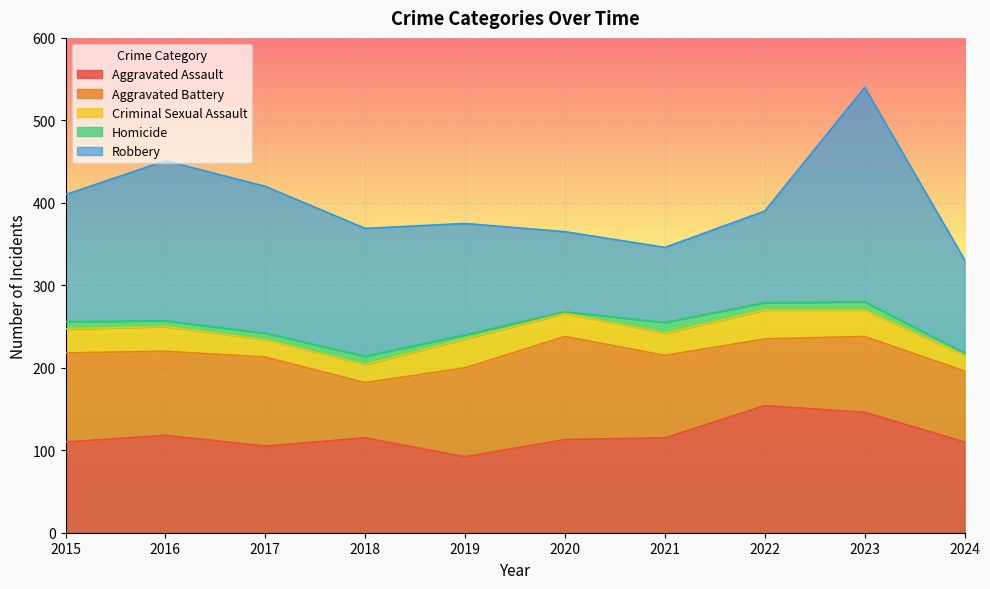

In Criminal Sexual Assault, how many points are higher than both neighbors (excluding endpoints)?

3